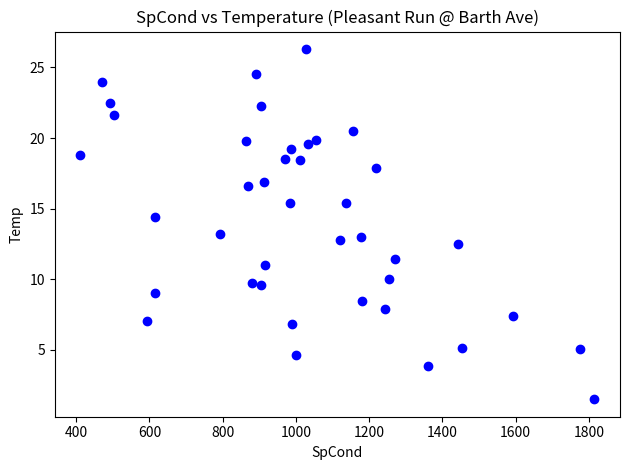

What is the range of X values (max minus min)?

1403.5